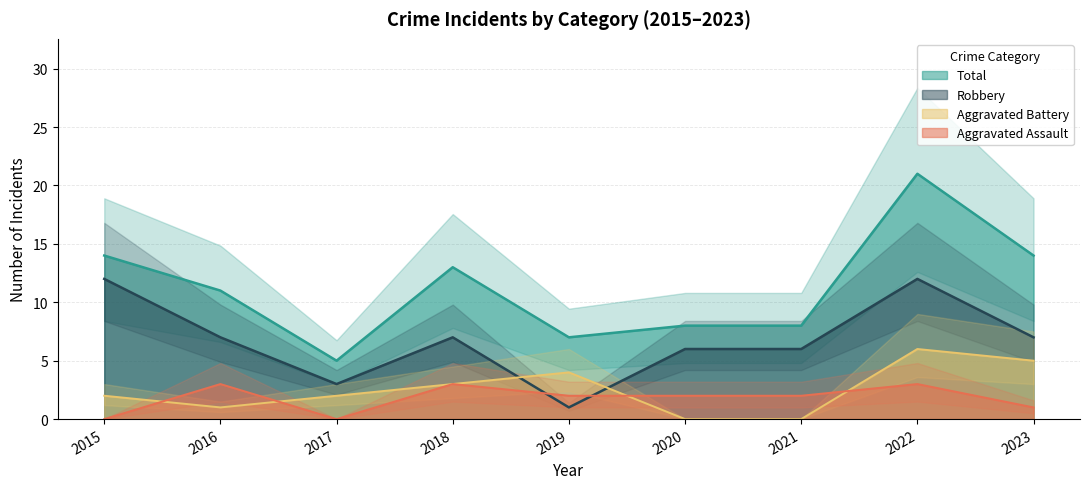

Which has a higher value, 2022 or 2017?

2022